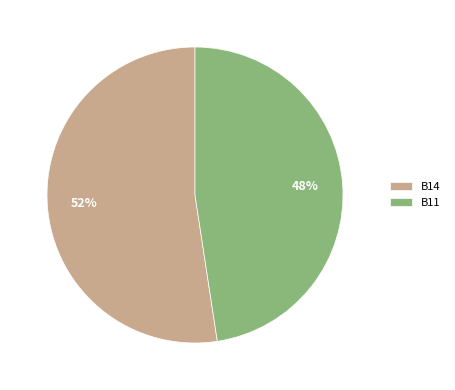

To the nearest percent, what is the combined percentage of B11 and B14?

100%